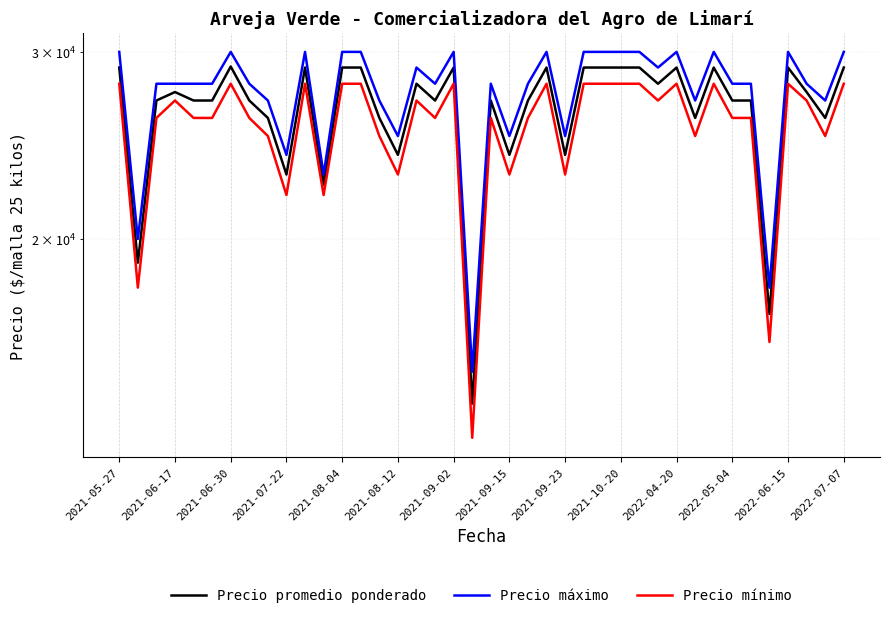

True or false: Precio mínimo and Precio promedio ponderado cross at least once.

False